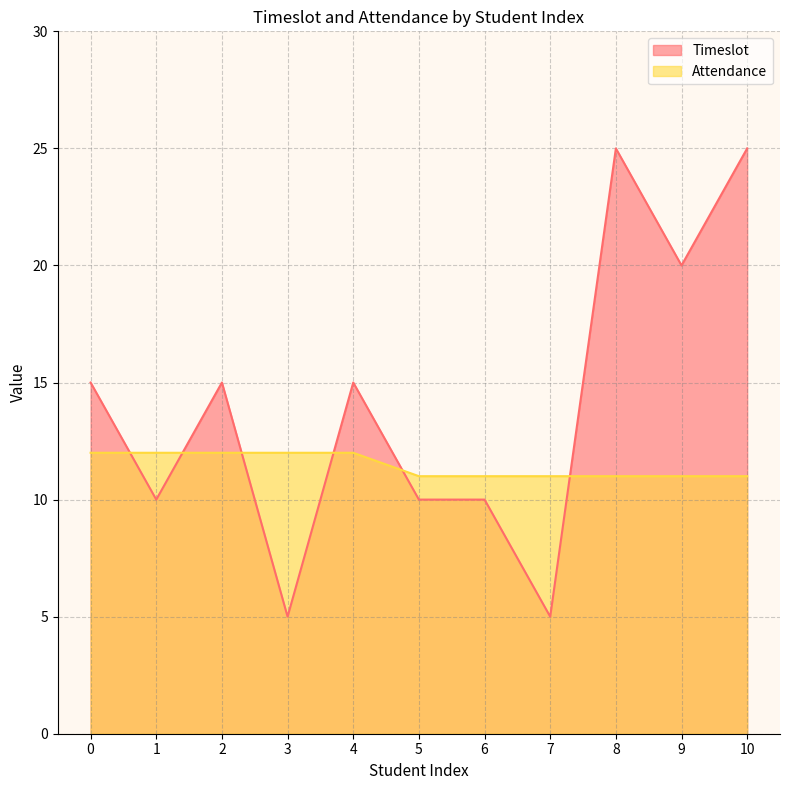

Does the chart have visible grid lines?

Yes